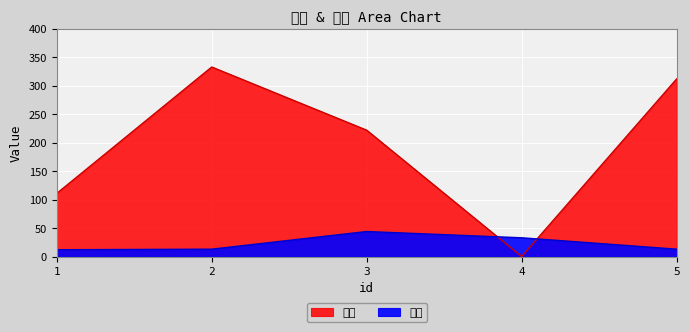

What is the highest value of the 年龄 series?

44